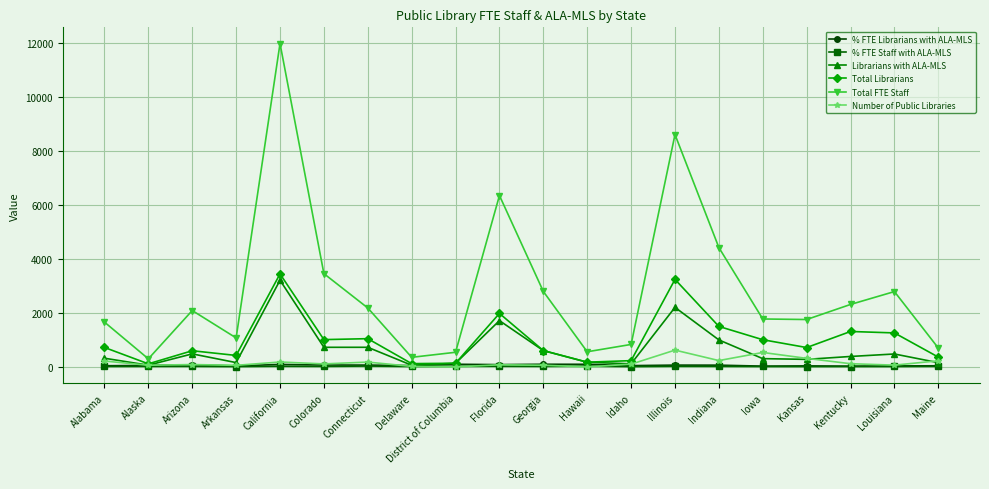

At which label does % FTE Staff with ALA-MLS first exceed 21?

Alaska